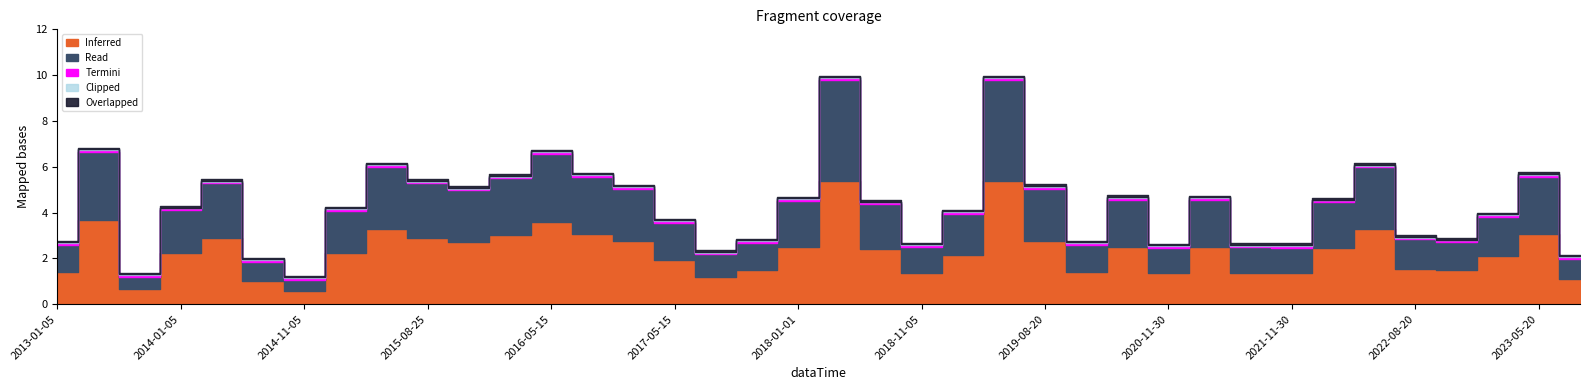

What is the label of the 5th point from the left?

2014-05-15